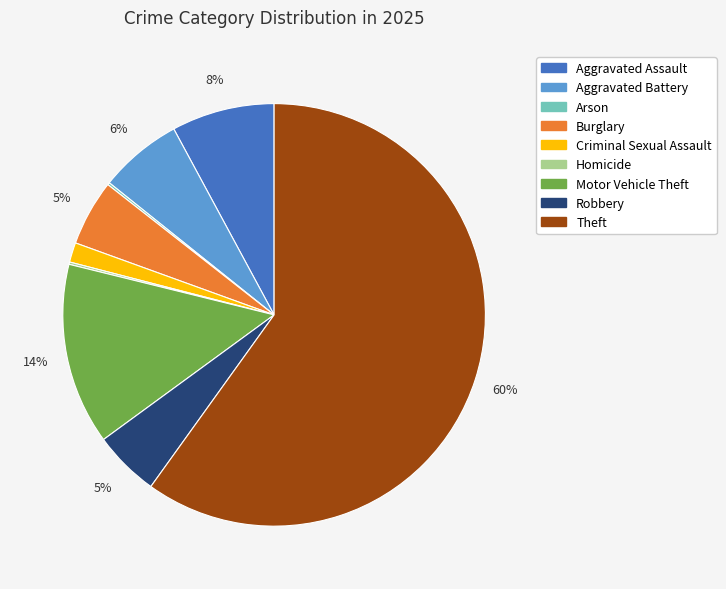

To the nearest percent, what percentage of the pie is Criminal Sexual Assault?

2%